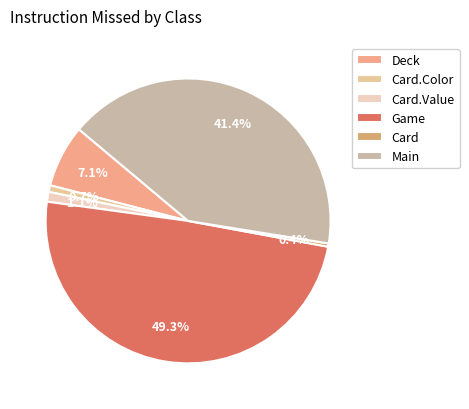

Approximately how many times larger is the value at Main compared to Card.Value?

37.0